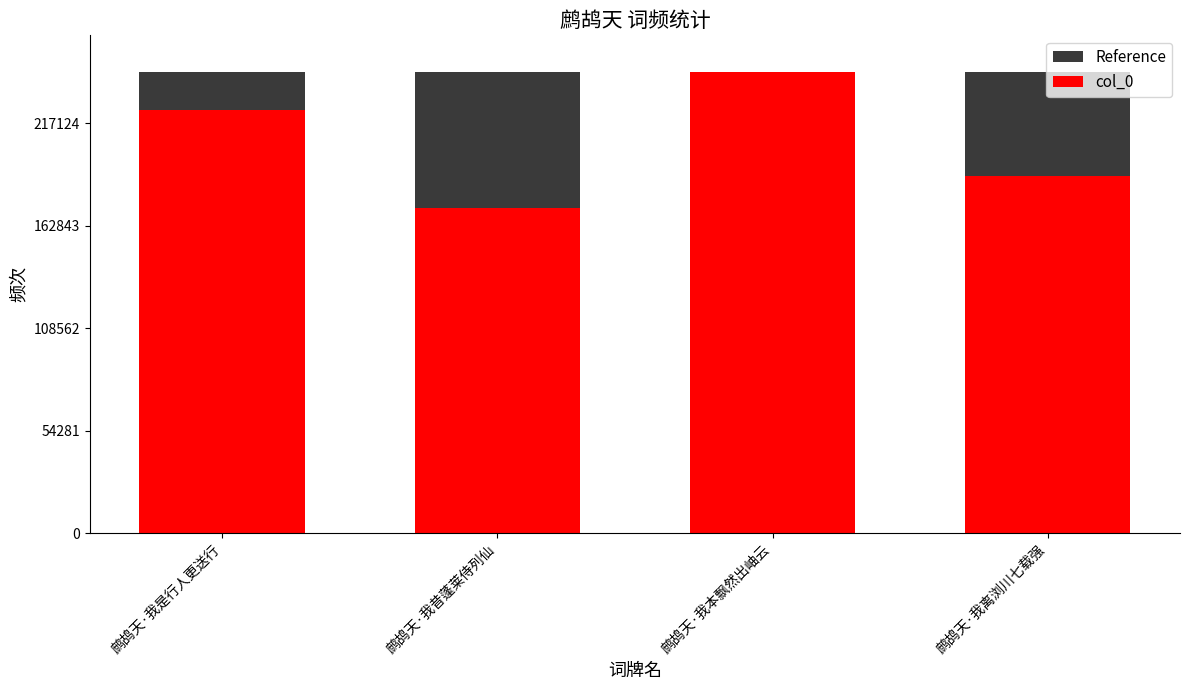

What position from the left is 鹧鸪天·我昔蓬莱侍列仙?

2